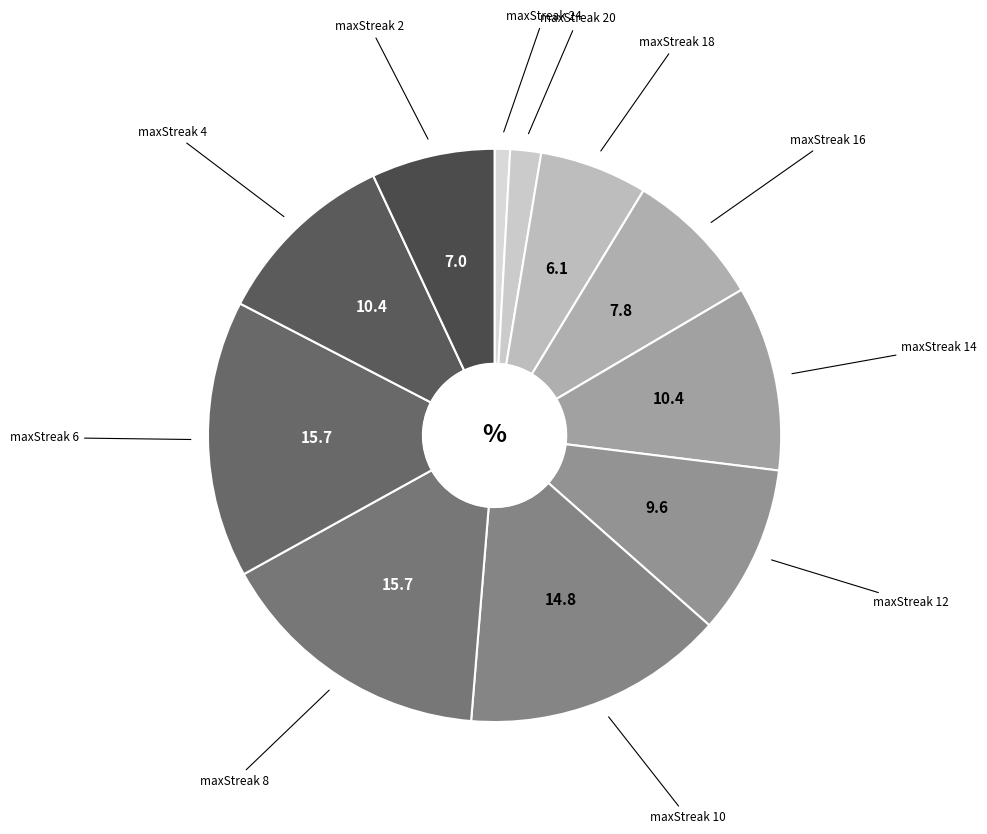

How many slices are in this pie chart?

11